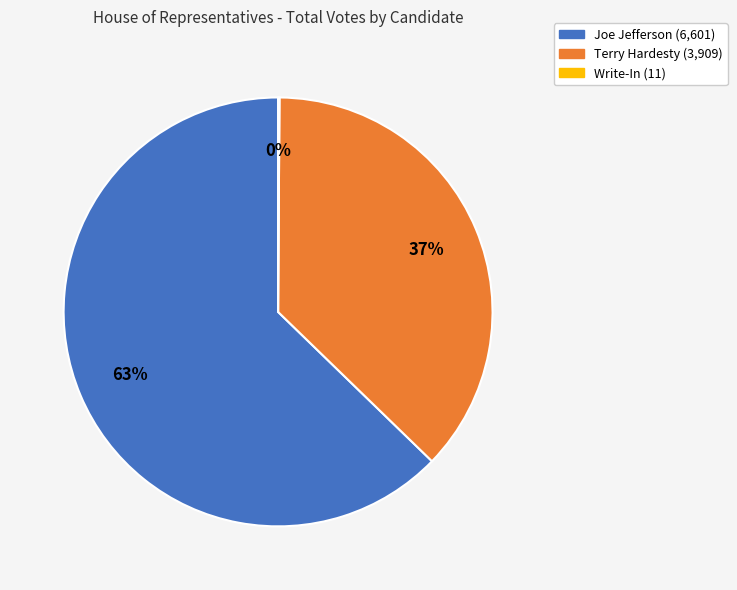

To the nearest percent, what is the combined percentage of Joe Jefferson and Terry Hardesty?

100%